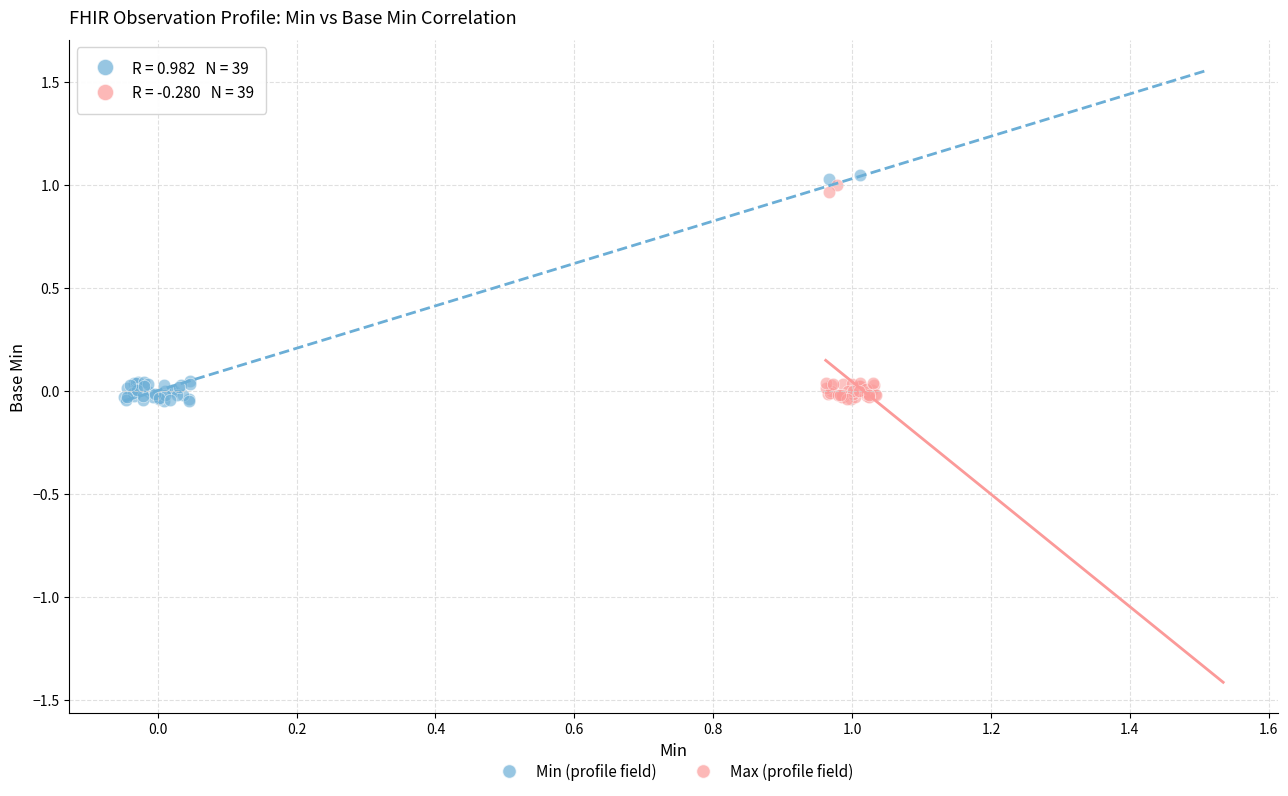

What are all the series names shown in the legend?

Min (profile field), Max (profile field)